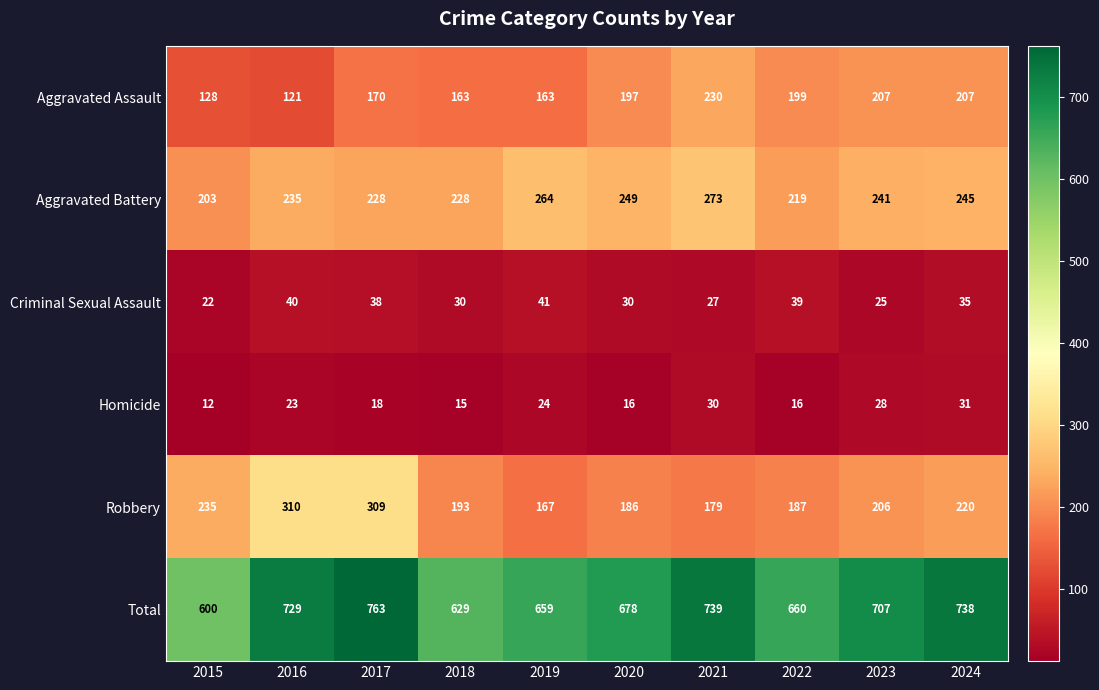

Between 2016 and 2022, which series saw the biggest shift?

Robbery